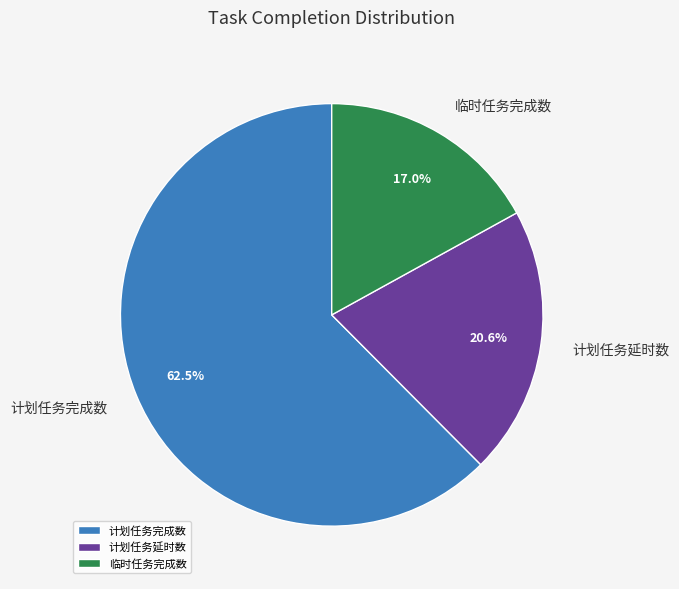

Count the number of slices in the pie.

3